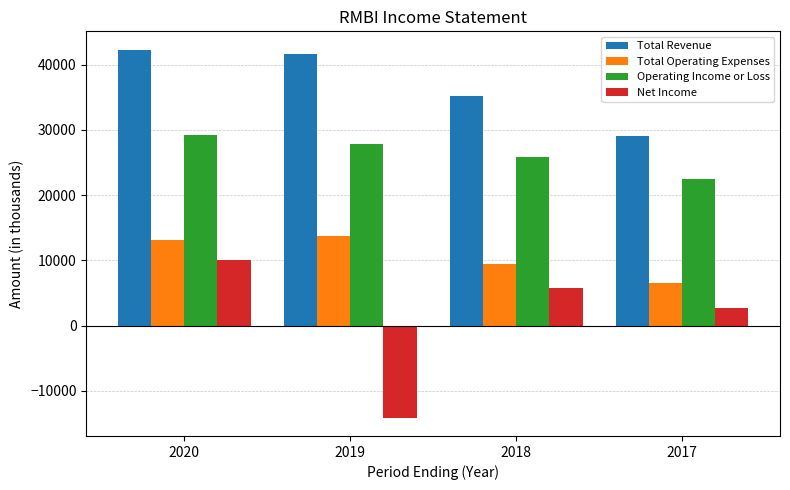

What is the average value of the Operating Income or Loss series?

26325